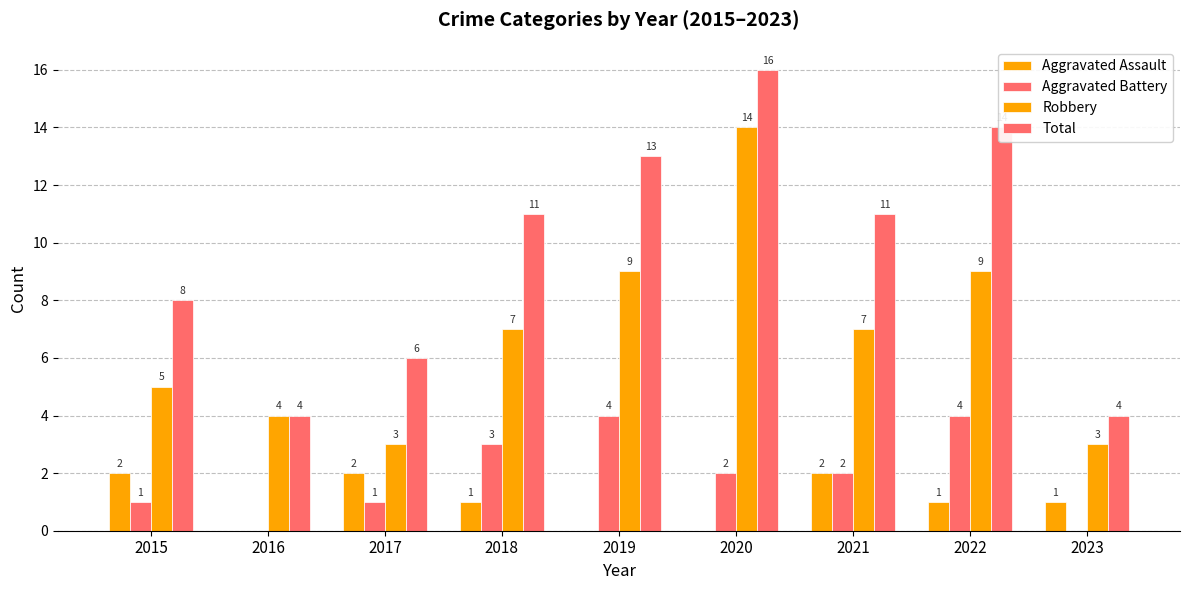

What is the sum of all Aggravated Battery values?

17